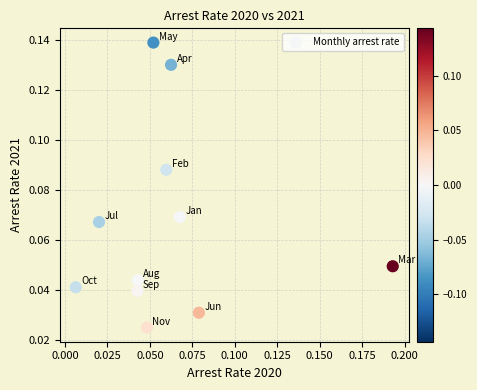

Count the number of points in this scatter plot.

11